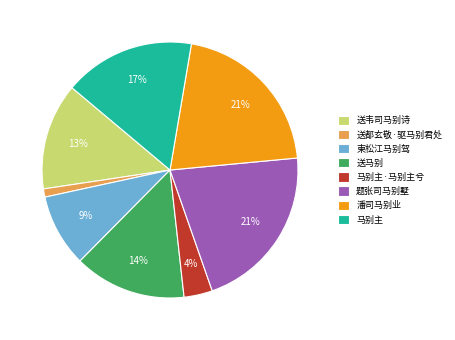

Do 送马别 and 马别主·马别主兮 together represent more than half of the pie?

No